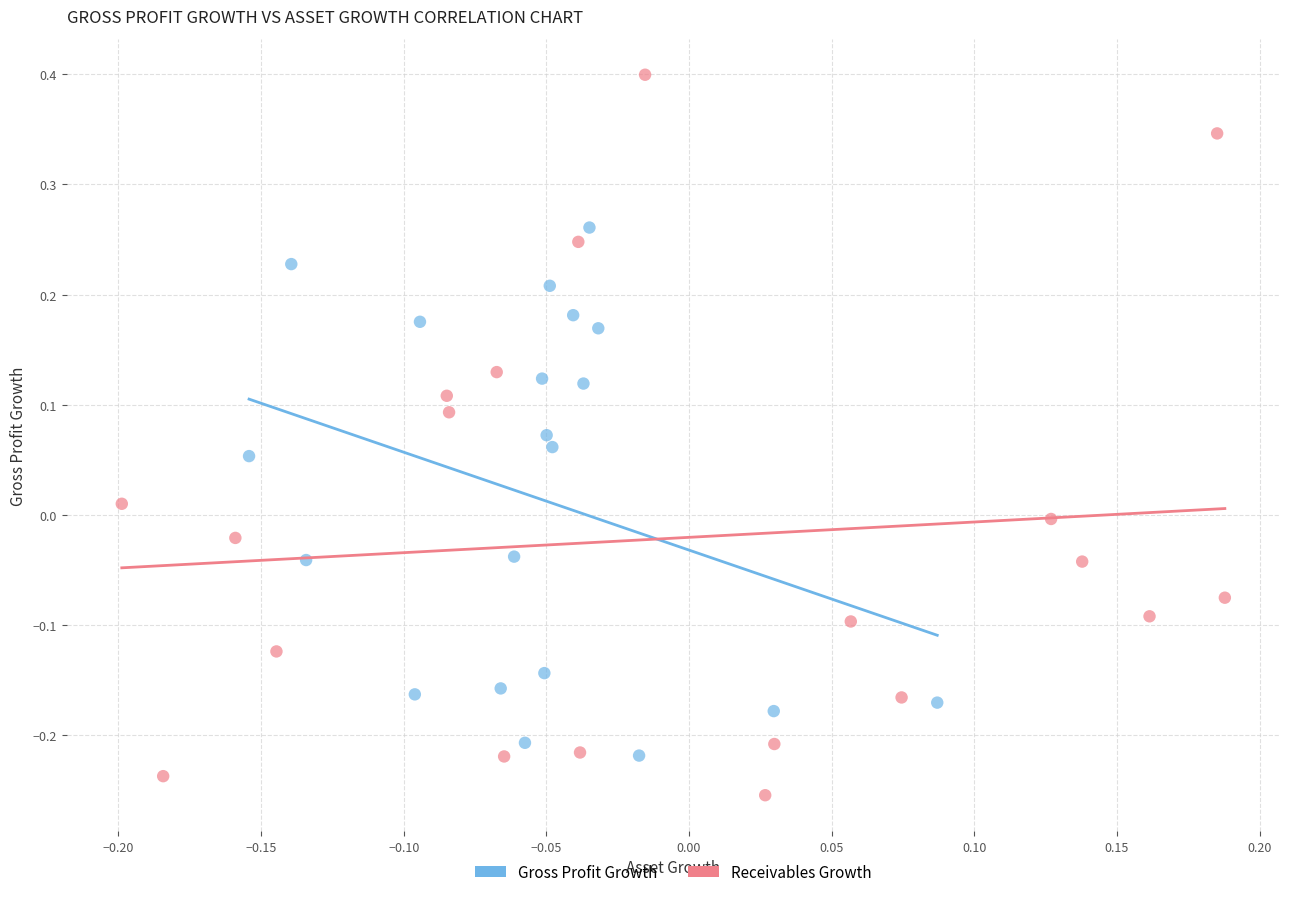

Which series reaches the minimum Y coordinate?

Receivables Growth